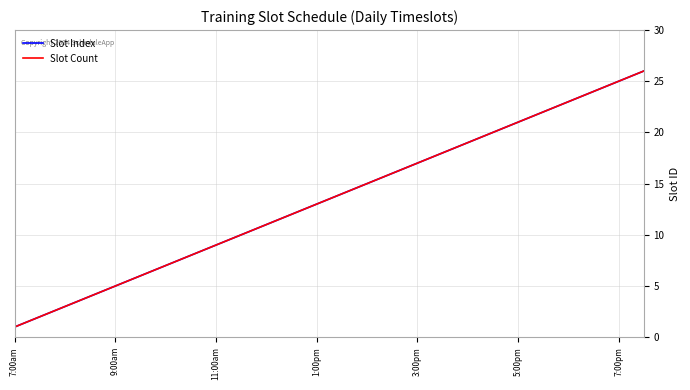

What is the highest value of the Slot Count series?

26